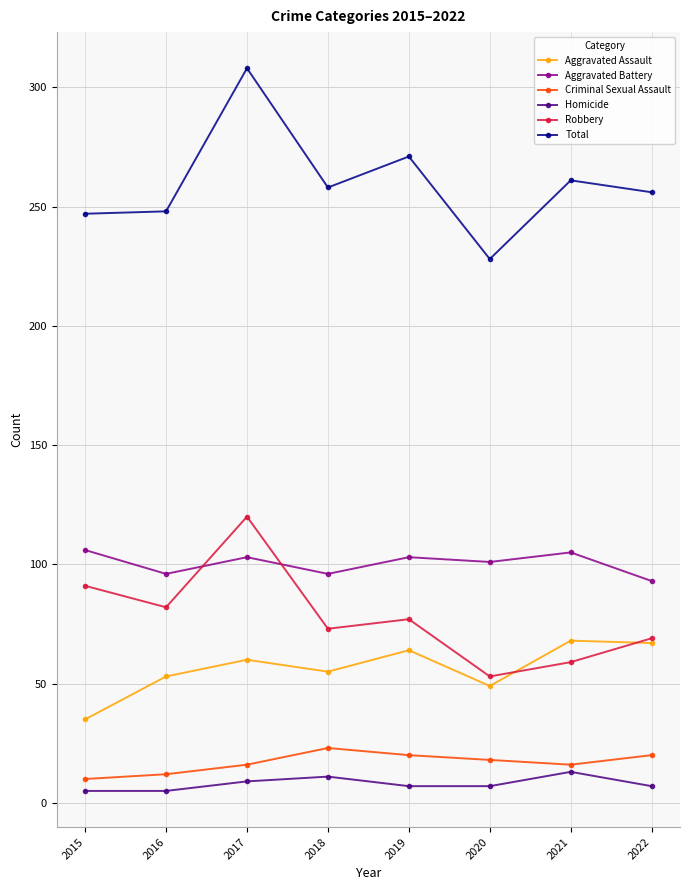

What is the difference between the highest and lowest values at 2019?

264